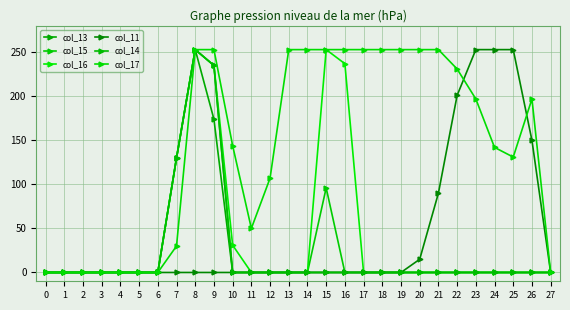

What is the greatest value displayed?

253